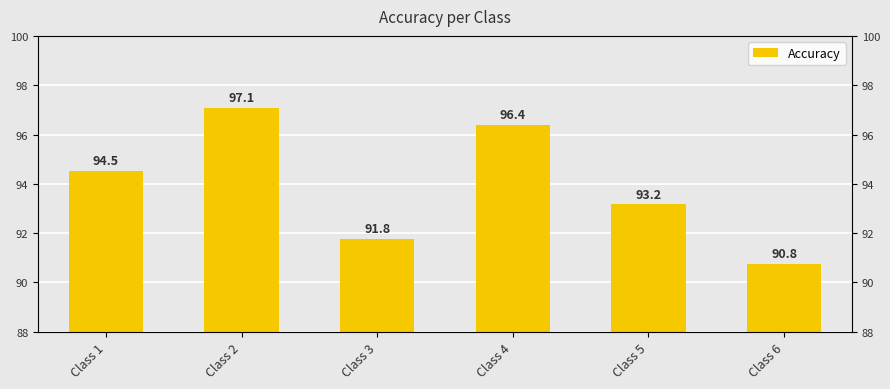

The value at Class 5 is 93.2. True or false?

True